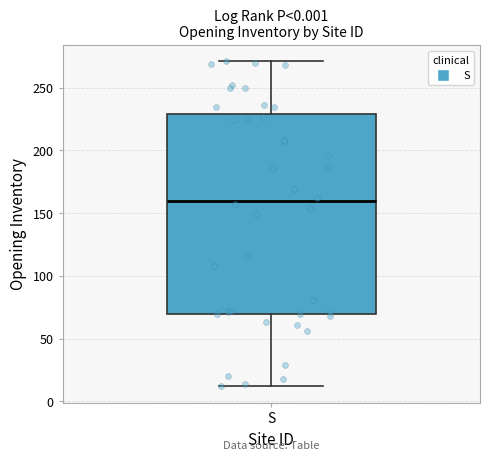

Where is the upper edge of the box for S on the y-axis? The values are not printed on the chart, so give them approximately, as read against the axis.

230